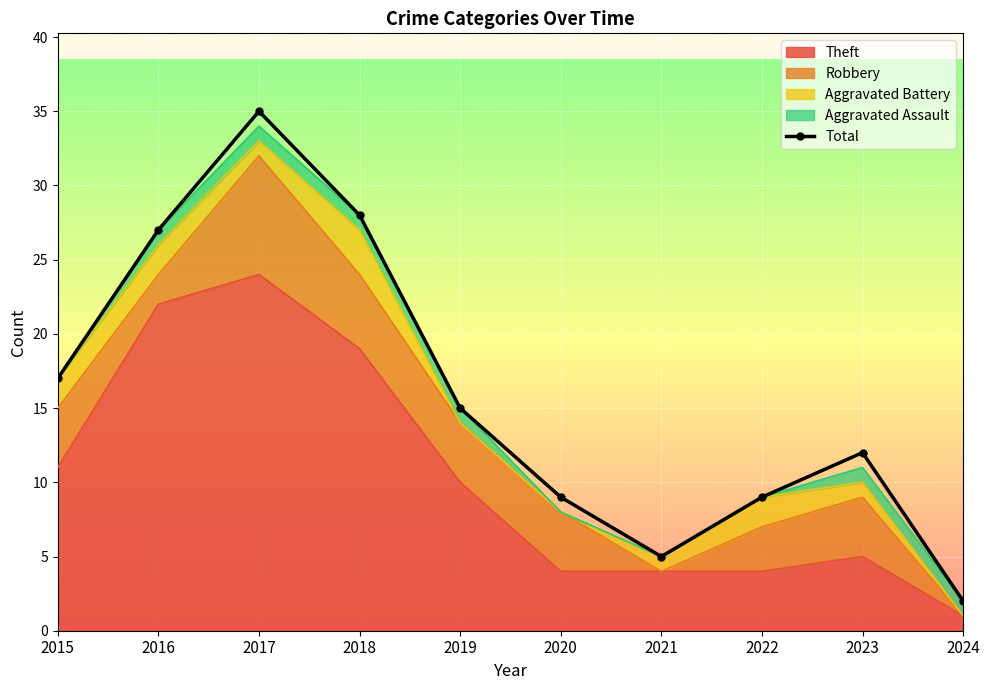

At which category is the sum across all series the highest?

2017